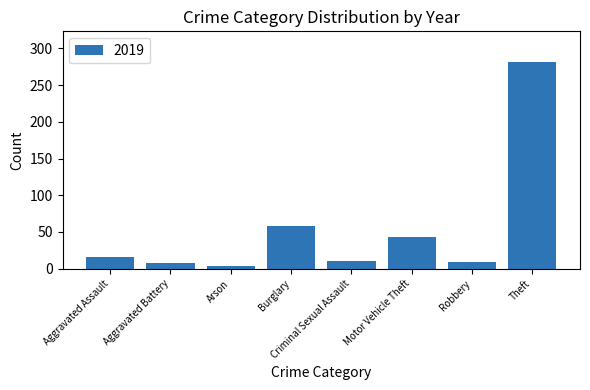

Which has a higher value, Aggravated Battery or Theft?

Theft